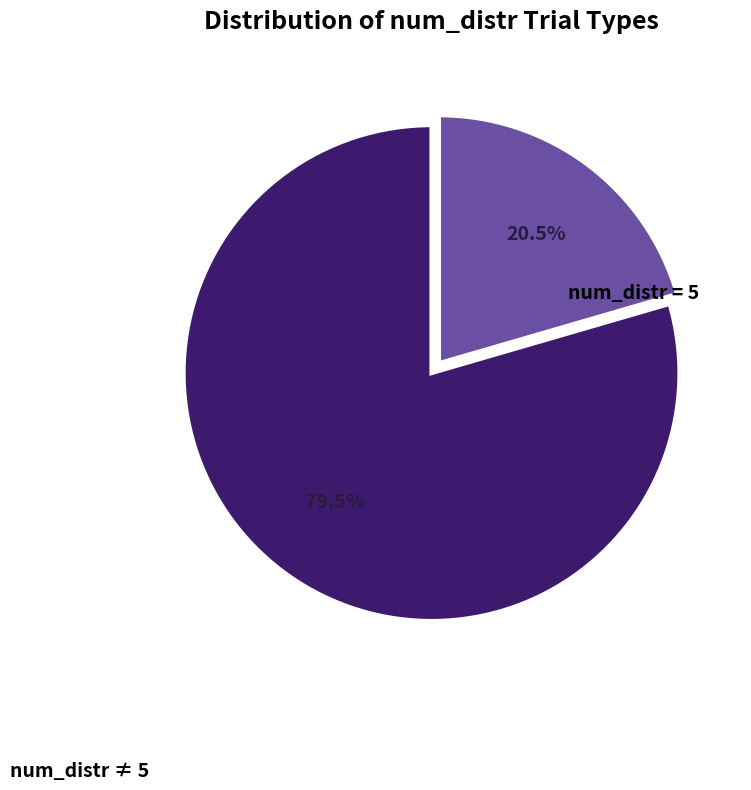

Does any single category account for the majority?

Yes